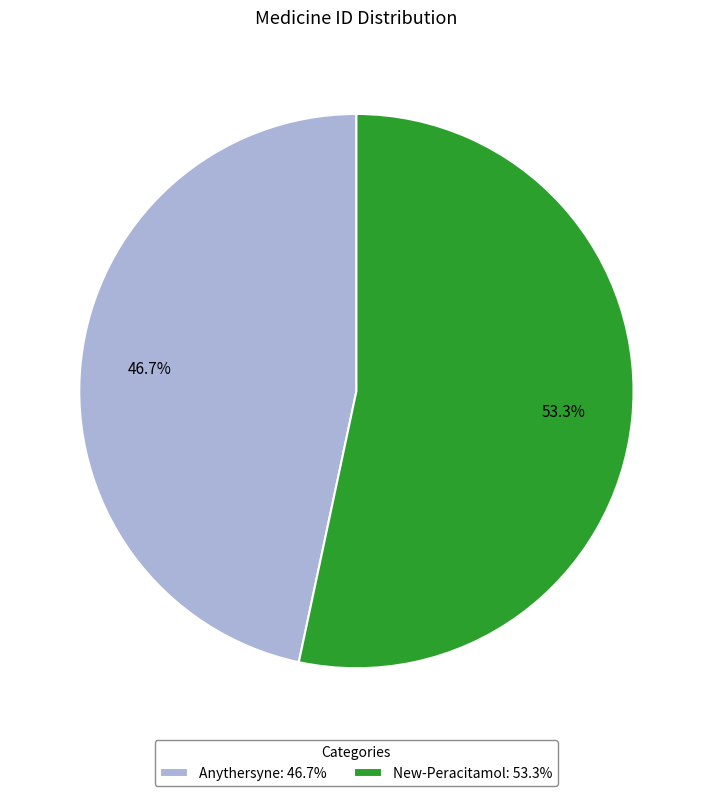

Is there any slice that represents more than half of the pie?

Yes